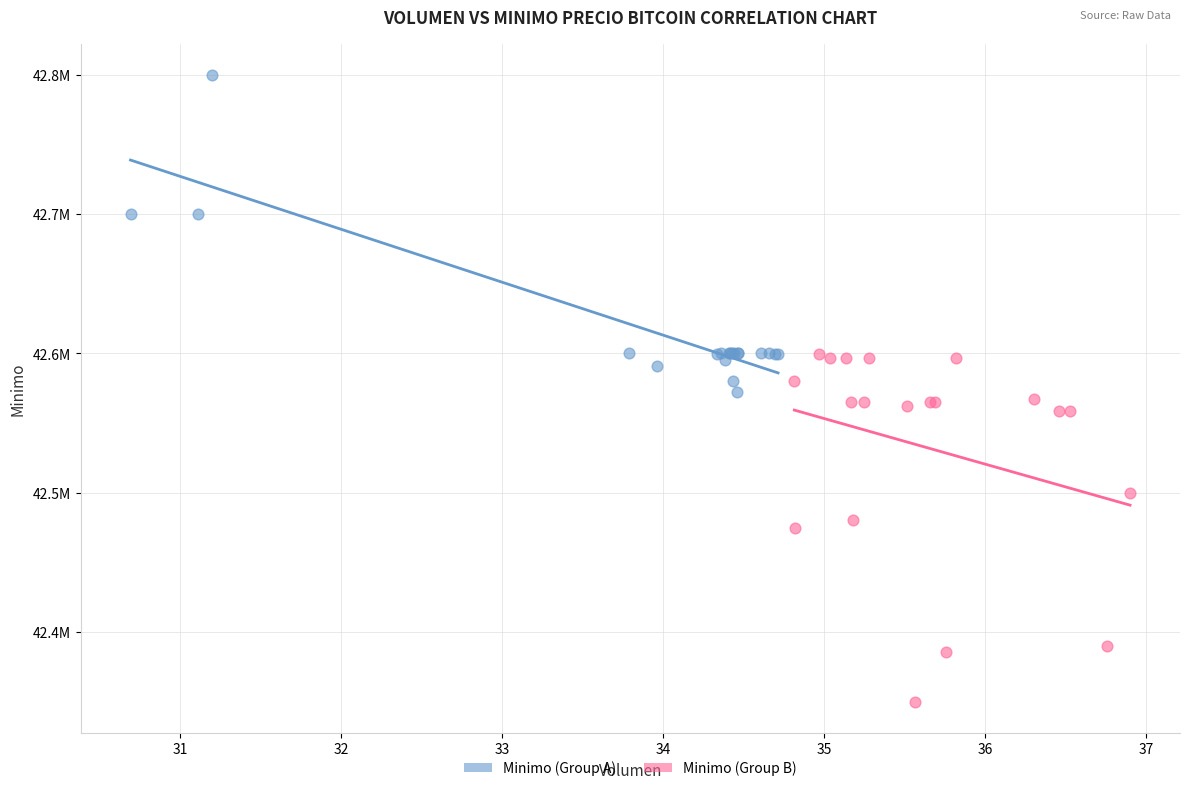

Which series contains the lowest Y value?

Minimo (Group B)